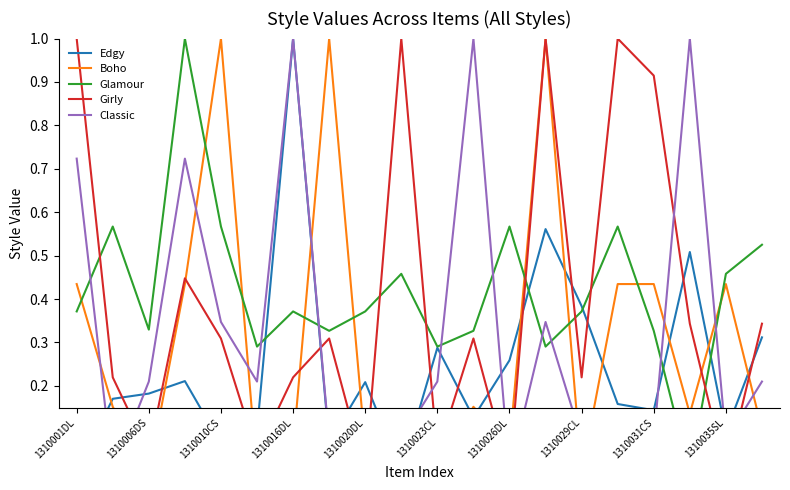

What is the difference between the second highest and second lowest values in the Boho series?

1.0